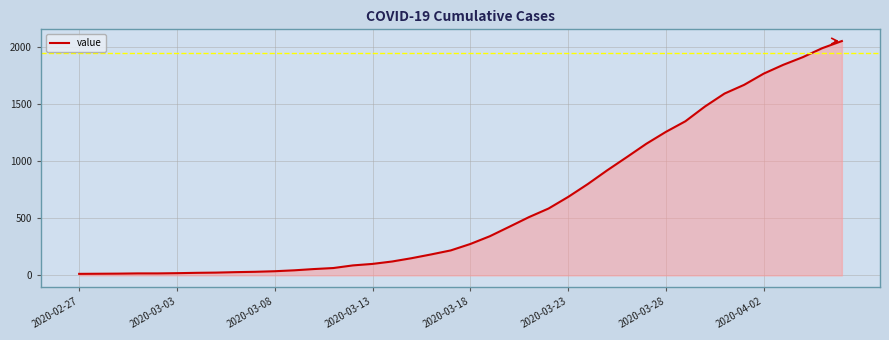

What is the difference between the maximum and minimum values?

2035